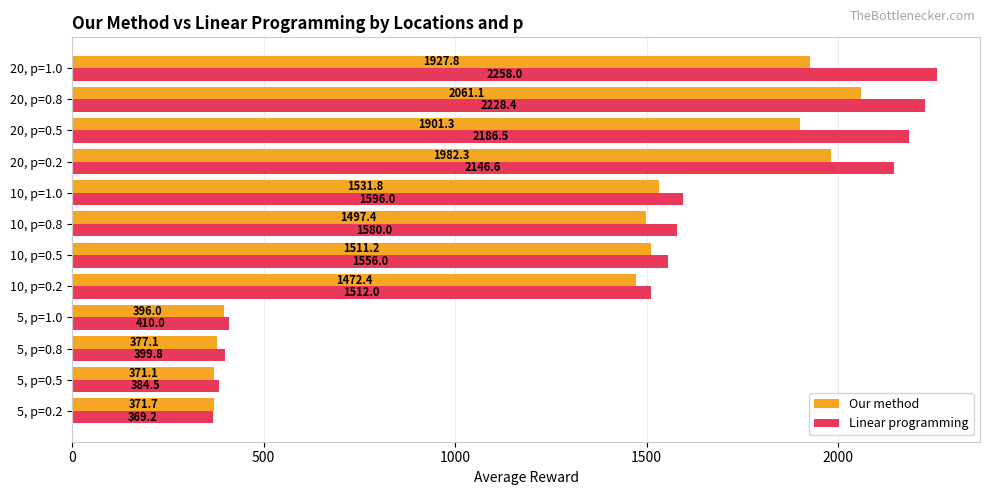

What is the highest value of the Linear programming series?

2258.0